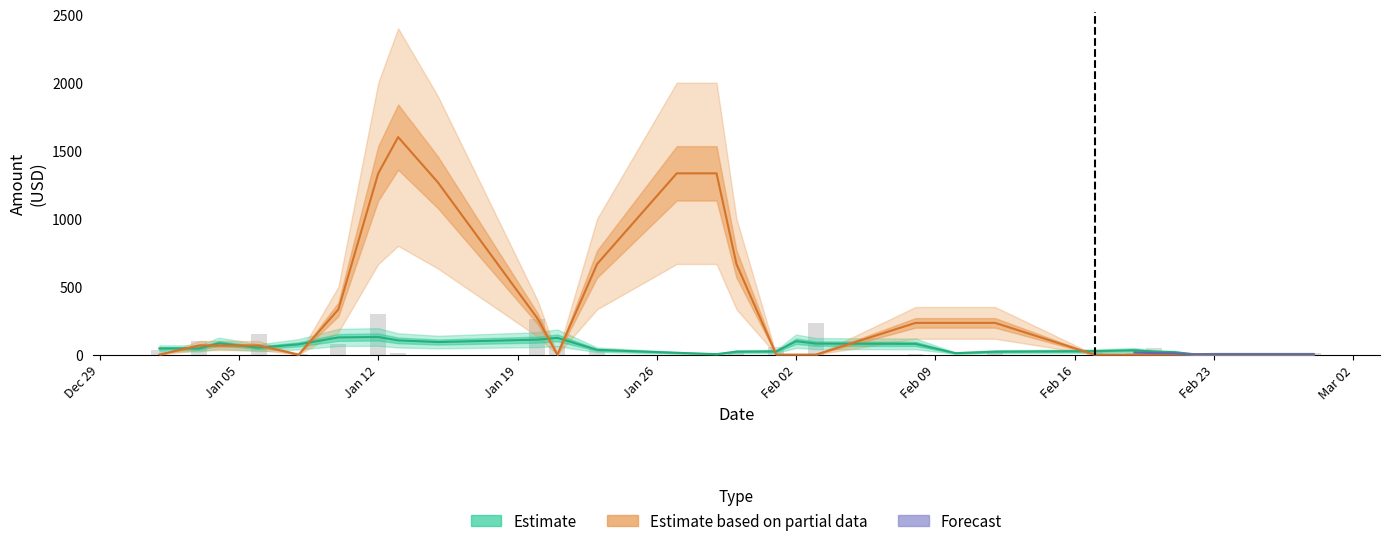

What is the difference between the maximum and minimum values?

302